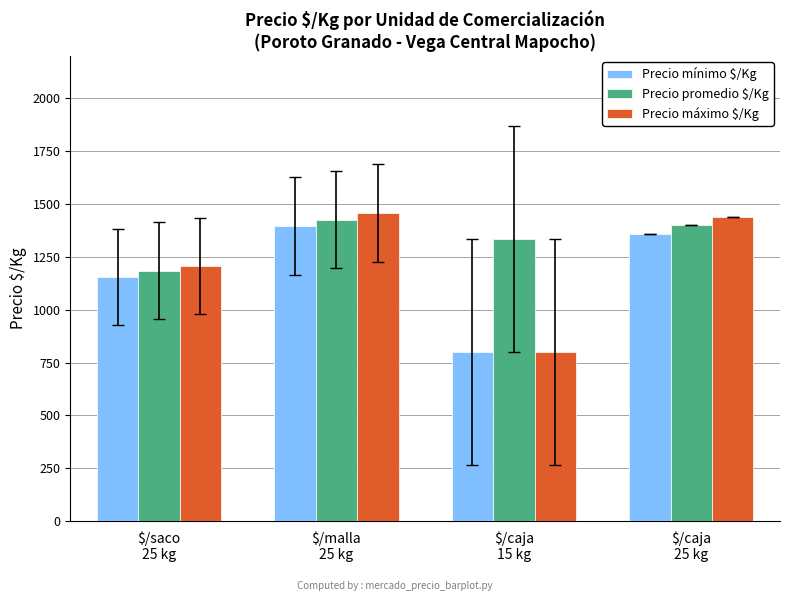

What position from the right is $/malla
25 kg?

3